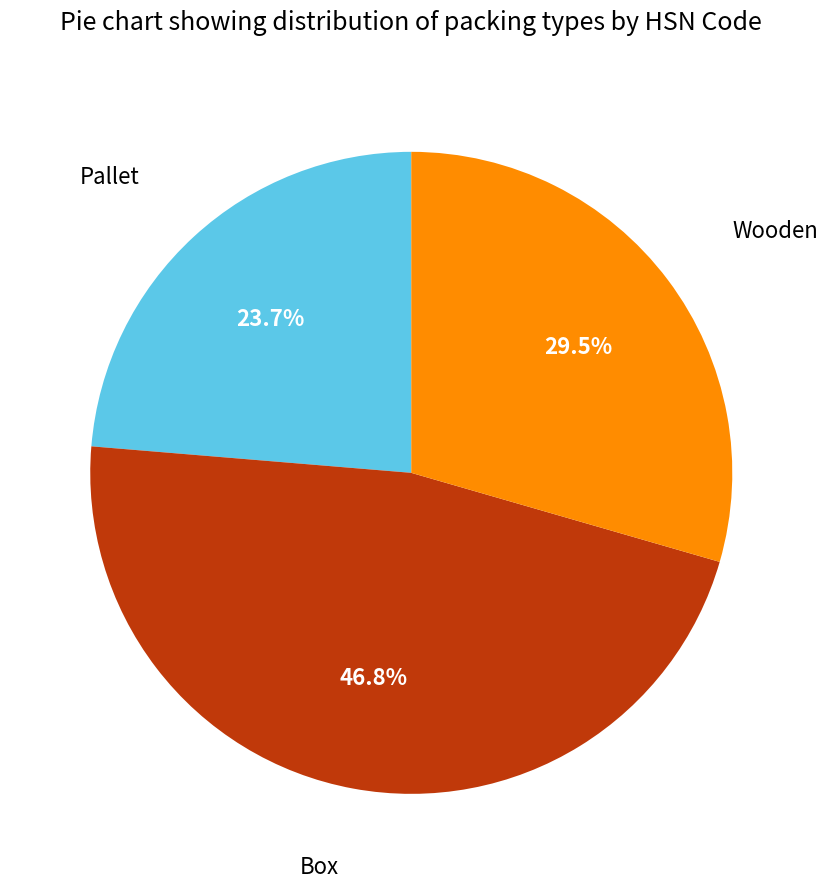

How many segments does this pie chart have?

3